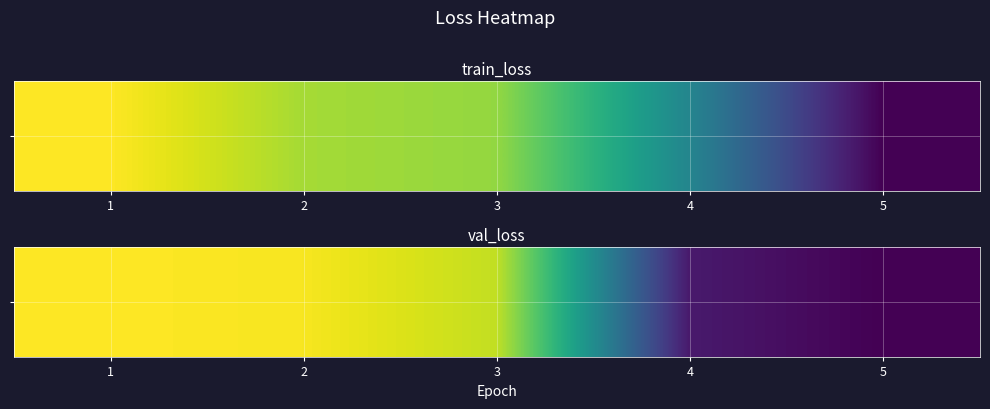

Reading left to right, transcribe all the data shown in this chart.

1=0.1	2=0.1	3=0.1	4=0.0	5=0.0